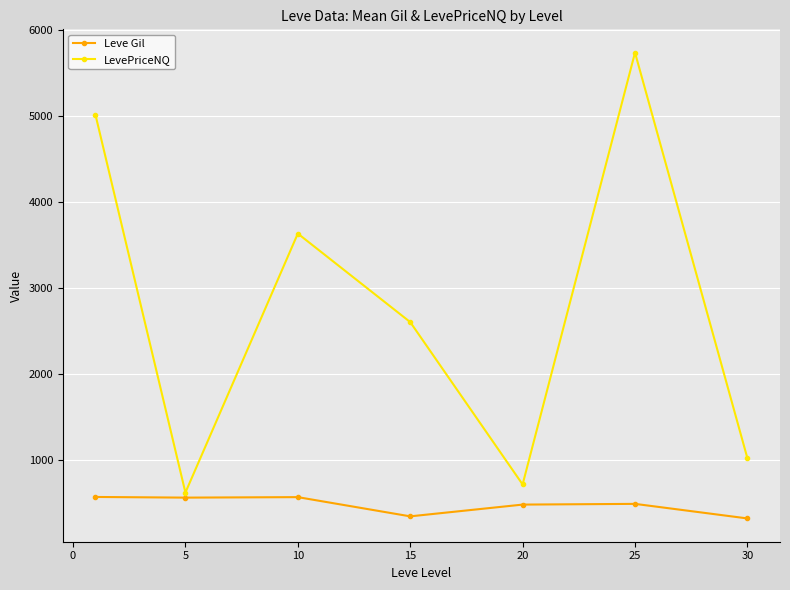

Rank the series by their average value, from lowest to highest.

Leve Gil, LevePriceNQ